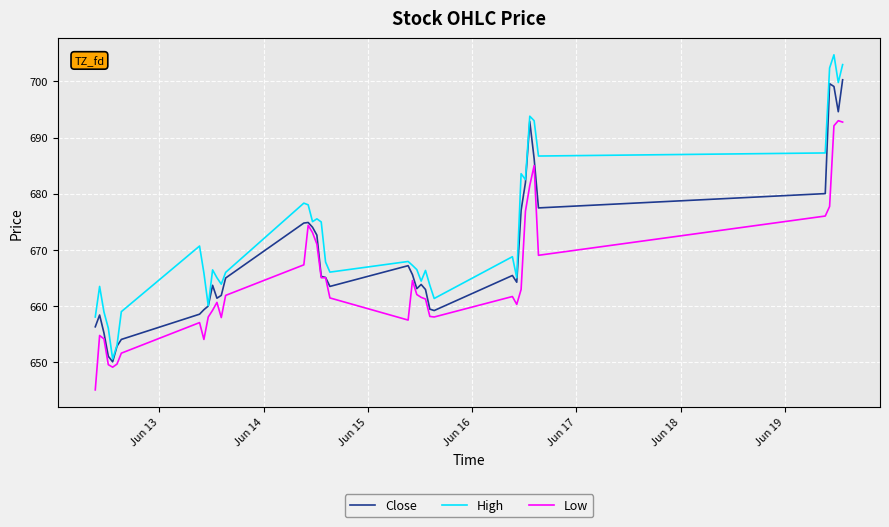

List the series in order of their peak value, highest first.

High, Close, Low